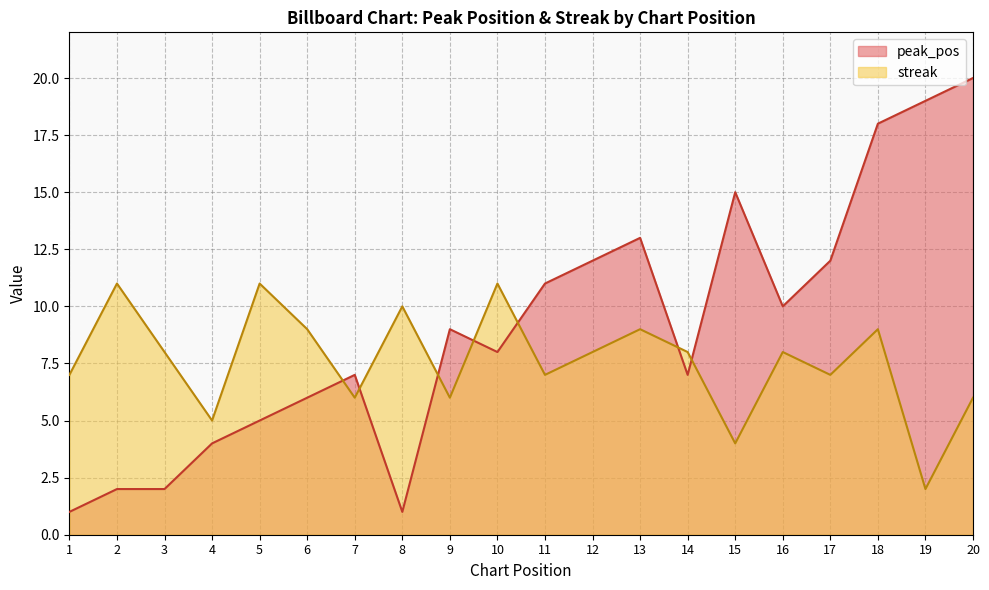

Rank the series at 9 from highest to lowest value.

peak_pos, streak